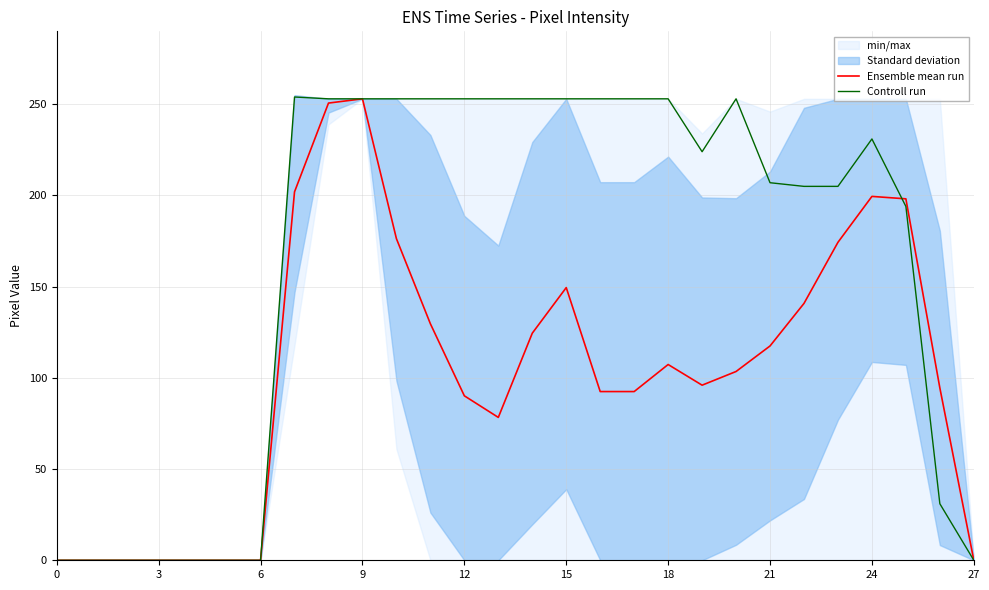

True or false: Ensemble mean run and Controll run intersect in this chart.

True